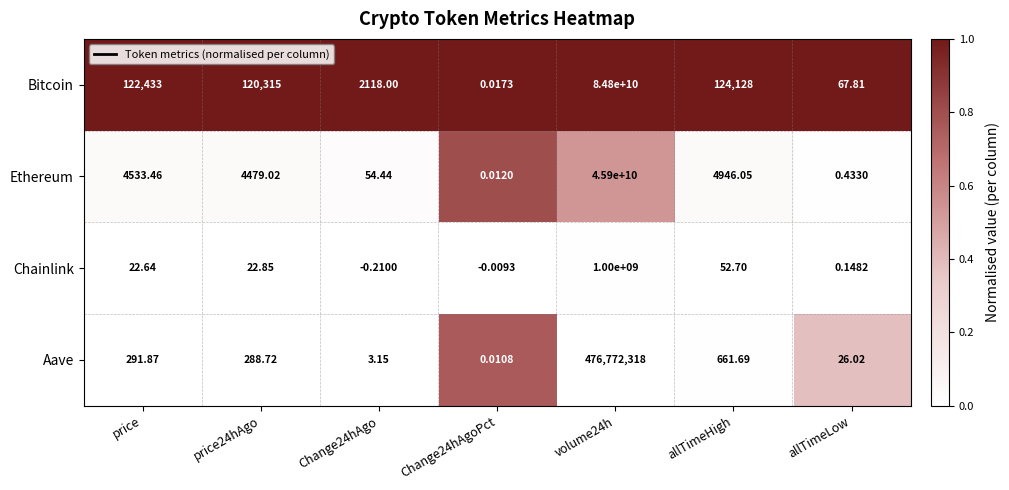

At which category does the chart reach its peak across all series?

volume24h